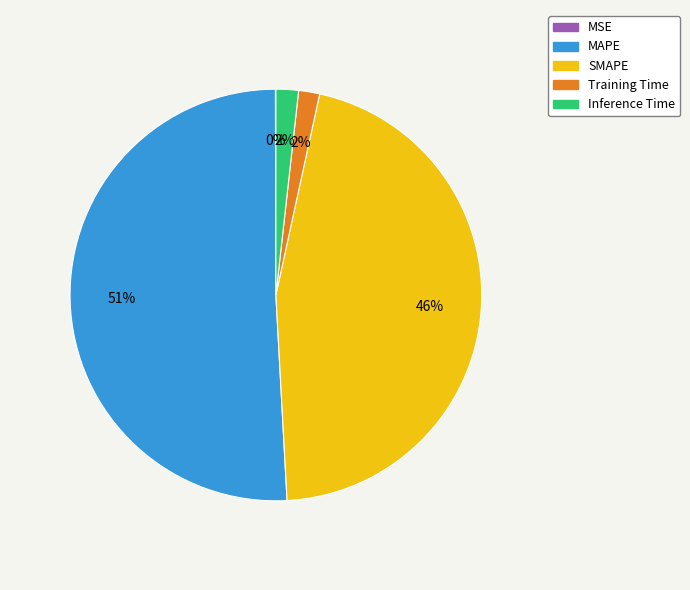

What is the ratio of the value at MAPE to the value at SMAPE?

1.1